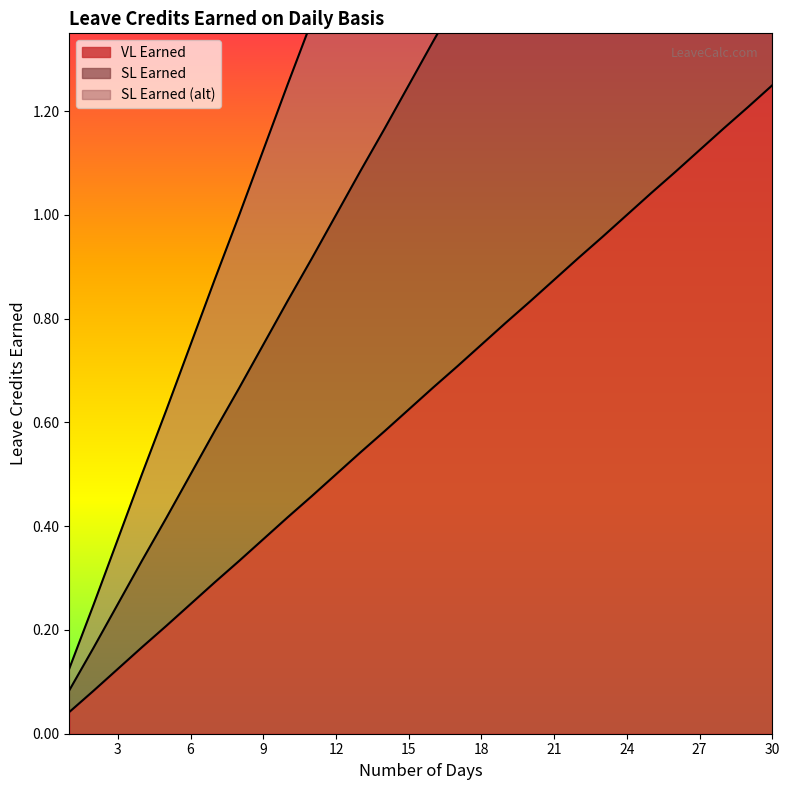

What is the approximate value of SL Earned (alt) at 27?

3.4